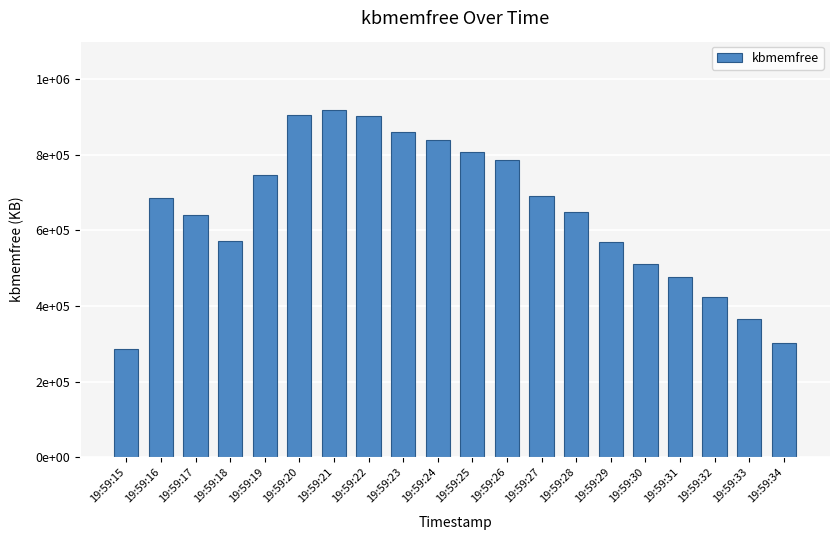

The chart shows a value of 861424 at 19:59:23. True or false?

True